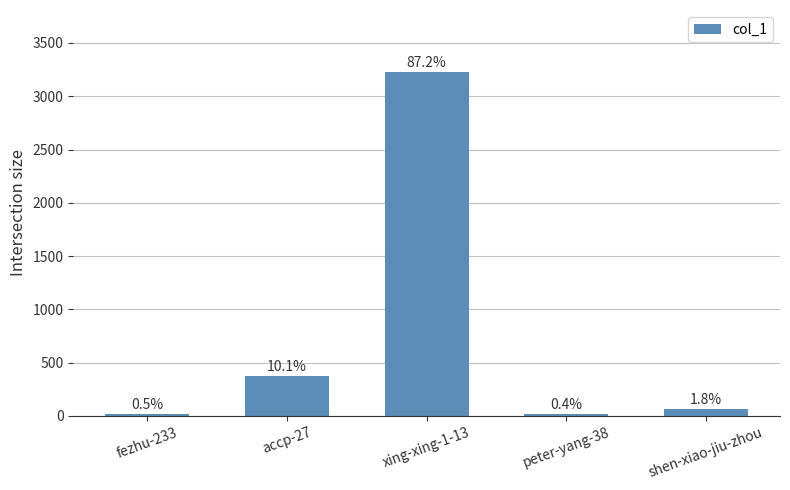

What is the sum of all values?

3703